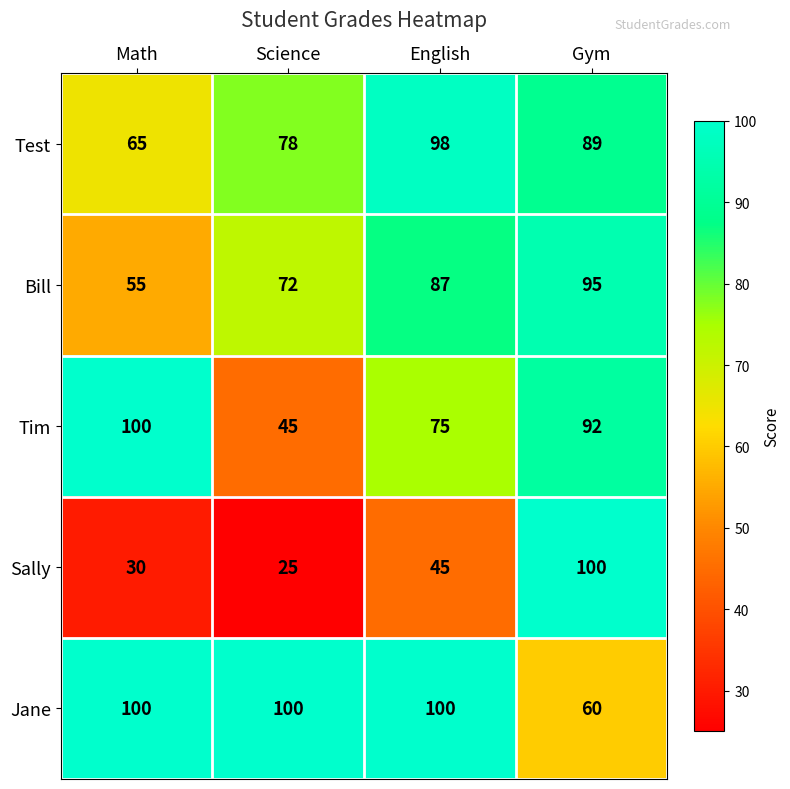

Which series has the largest total across all categories?

Jane